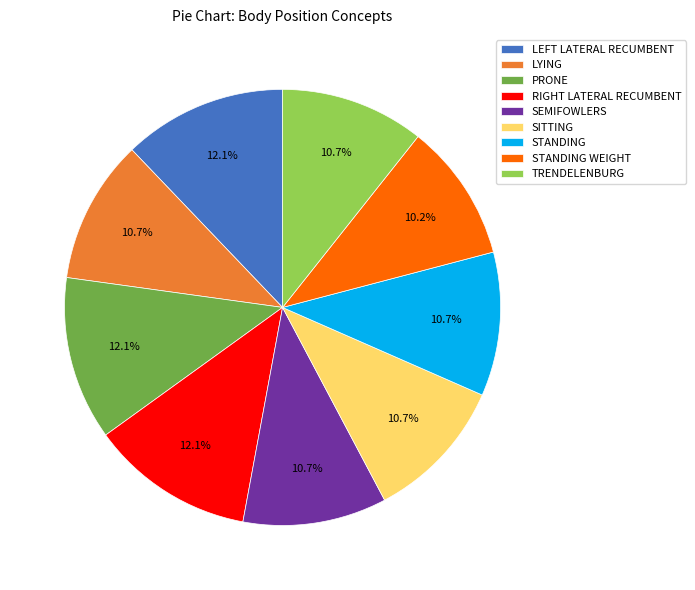

Does SITTING account for over 50% of the chart?

No